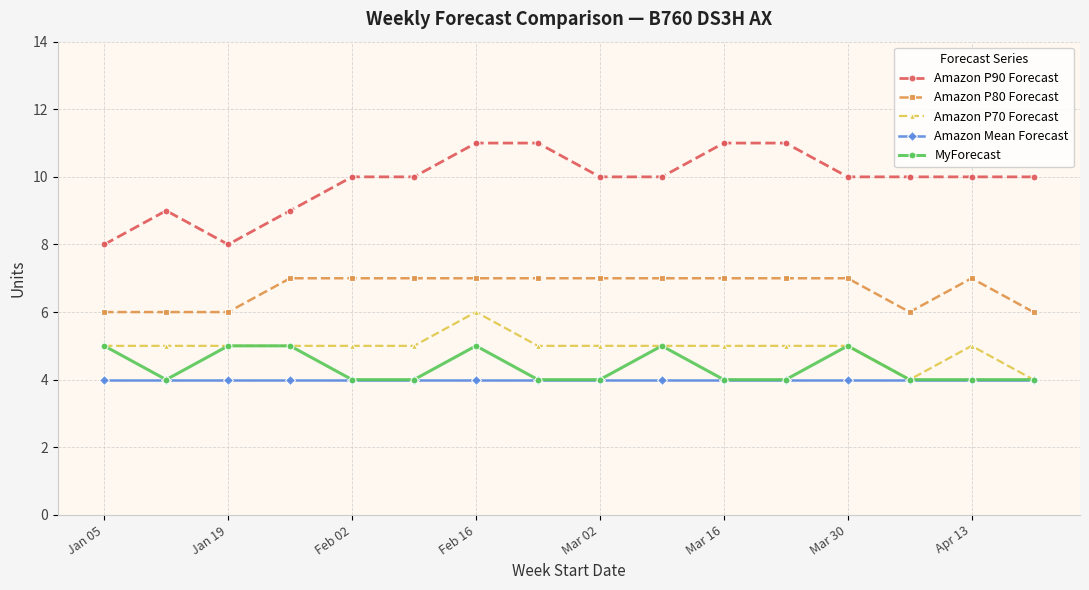

Which series has the largest range (max minus min)?

Amazon P90 Forecast